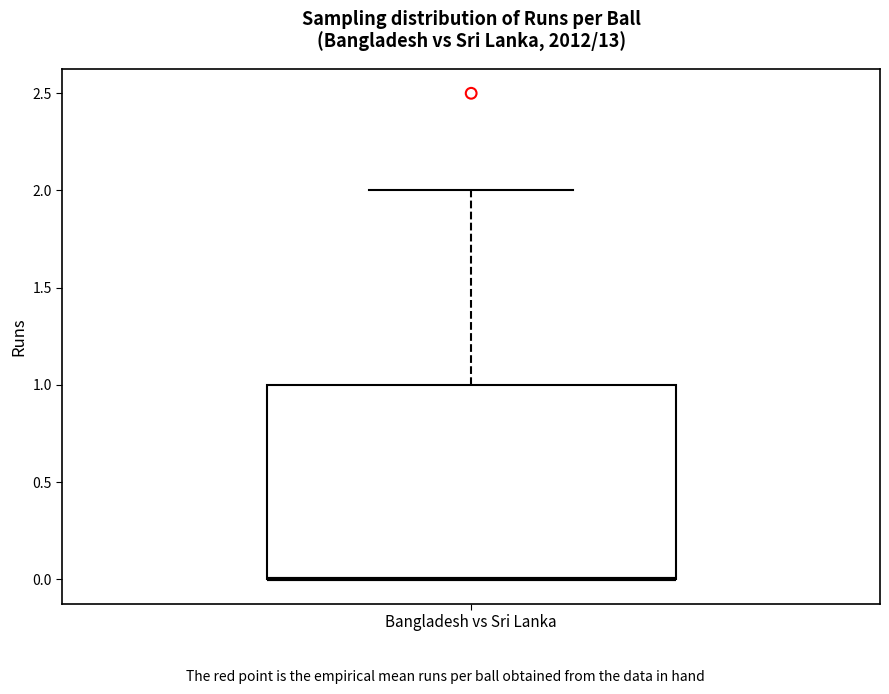

Where is the lower edge of the box for Bangladesh vs Sri Lanka on the y-axis? The values are not printed on the chart, so give them approximately, as read against the axis.

0